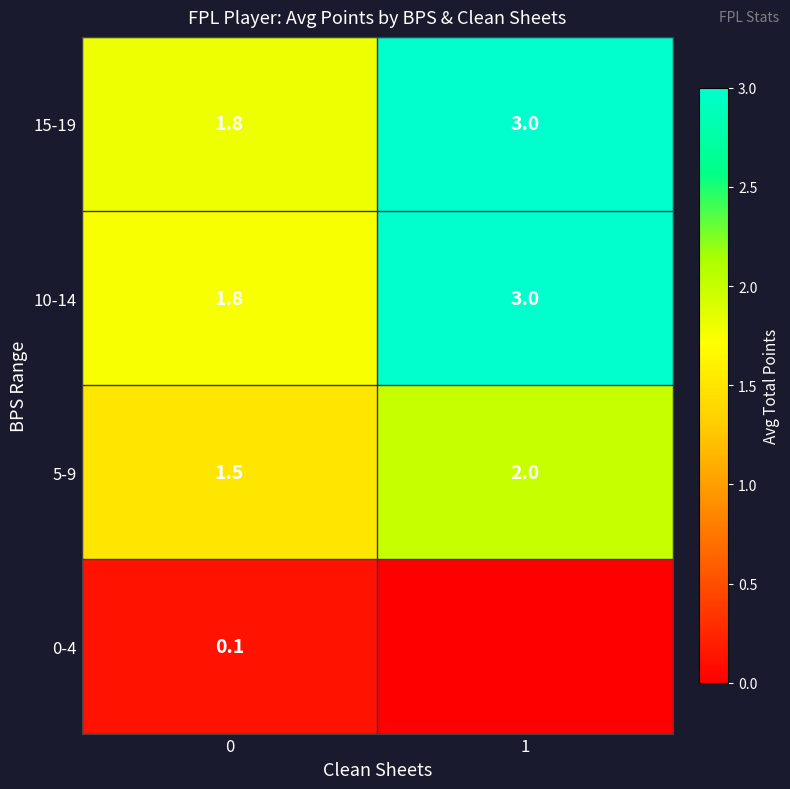

Is it true that 10-14 equals 3.0 at 1?

True